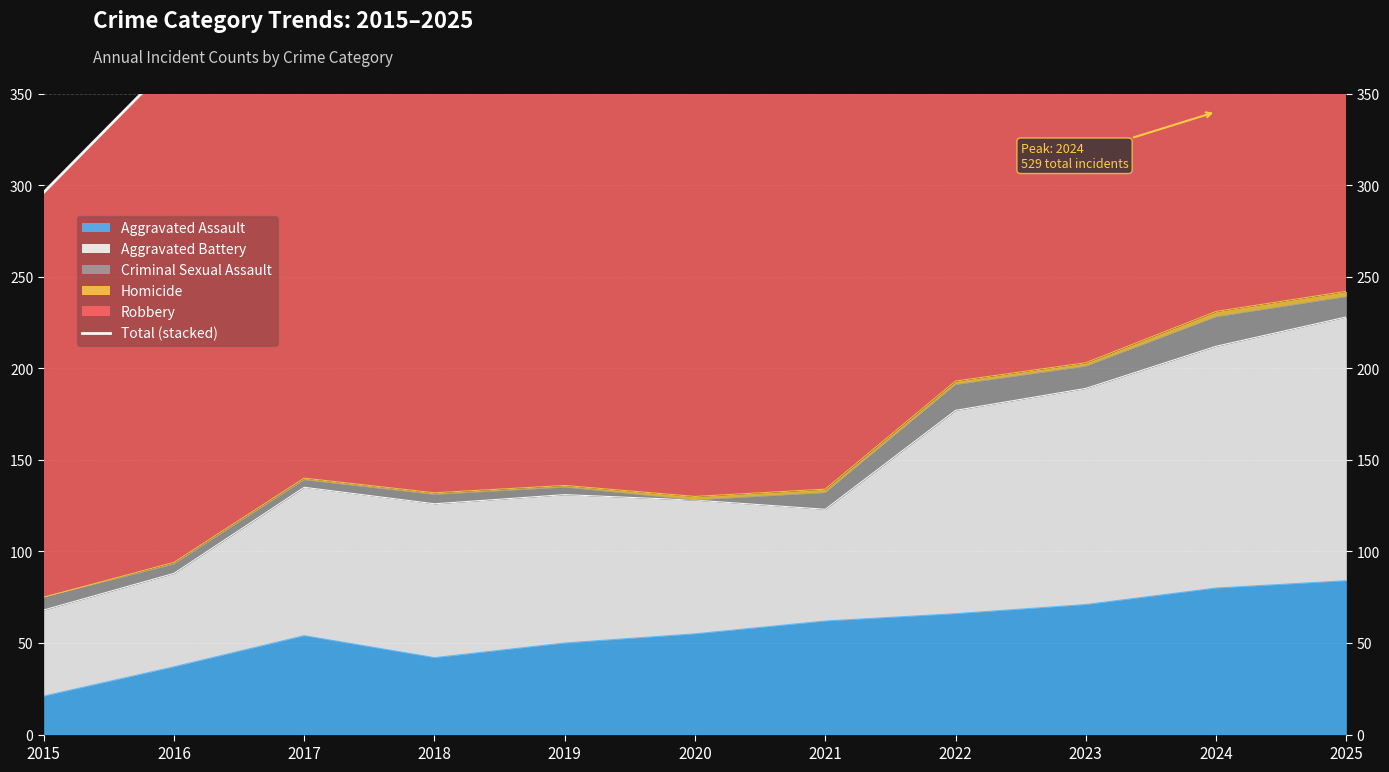

Reading left to right, transcribe all the data shown in this chart.

296	368	388	375	451	418	380	504	435	529	520